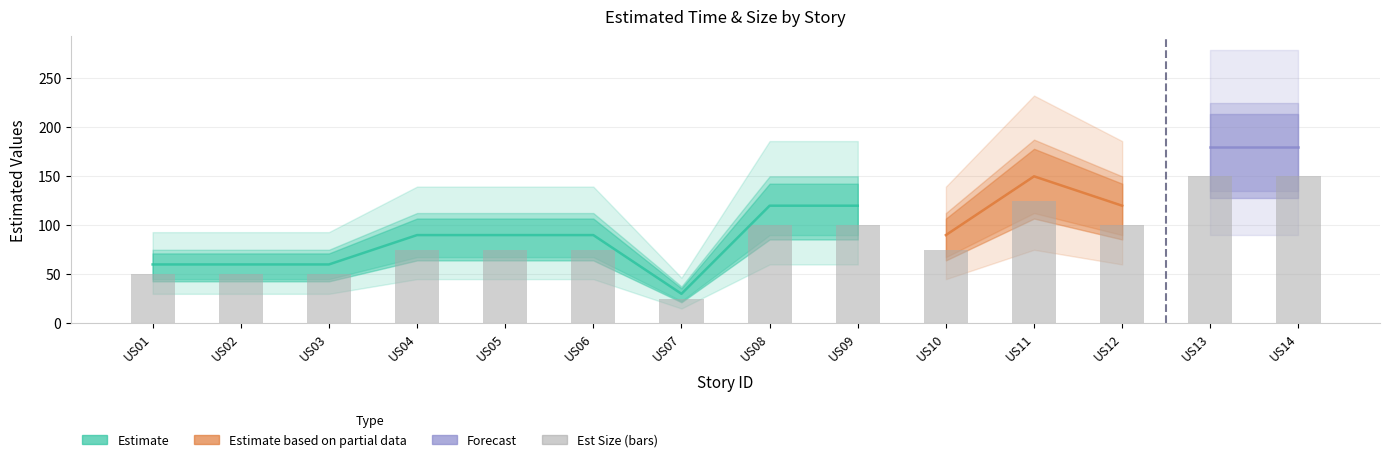

How many data points are above 75?

6